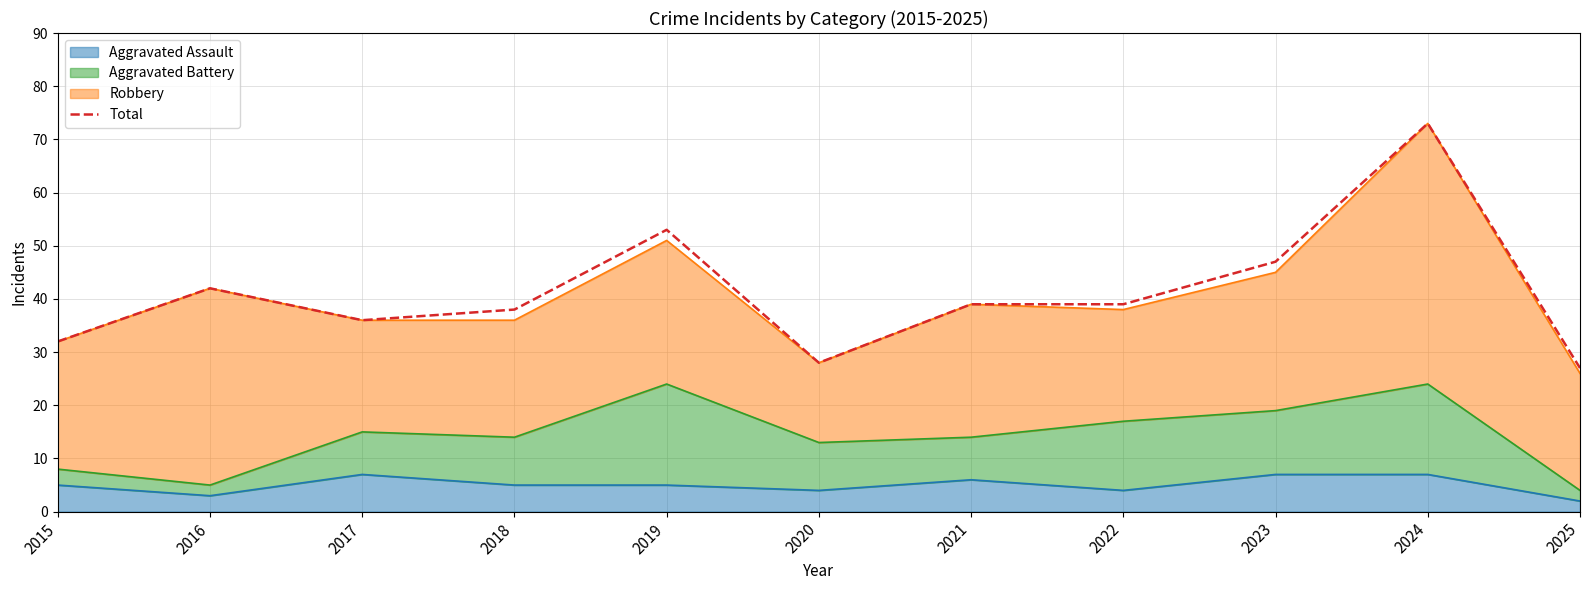

What is the greatest value displayed?

73